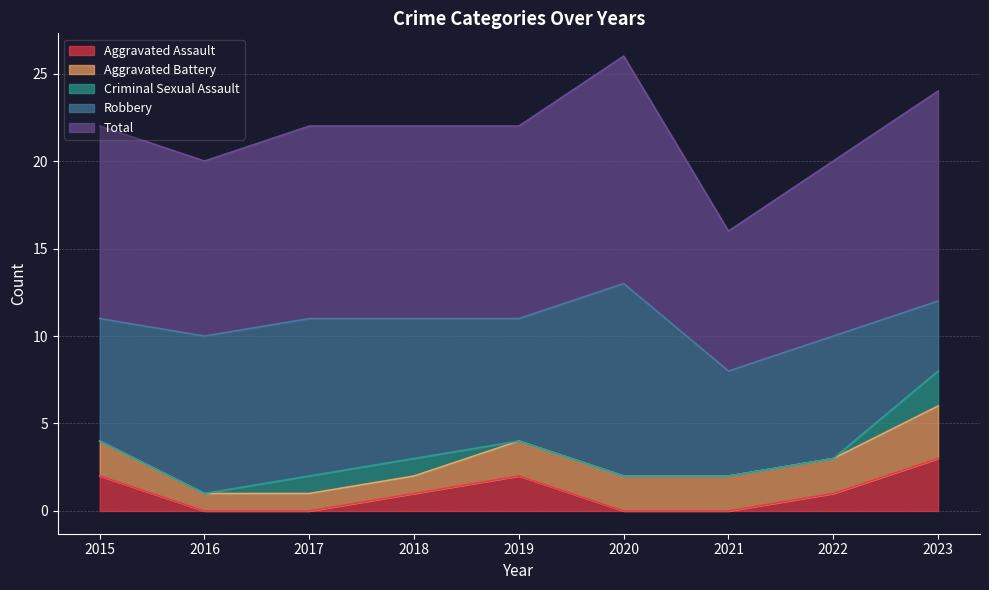

True or false: Criminal Sexual Assault and Aggravated Battery intersect in this chart.

False